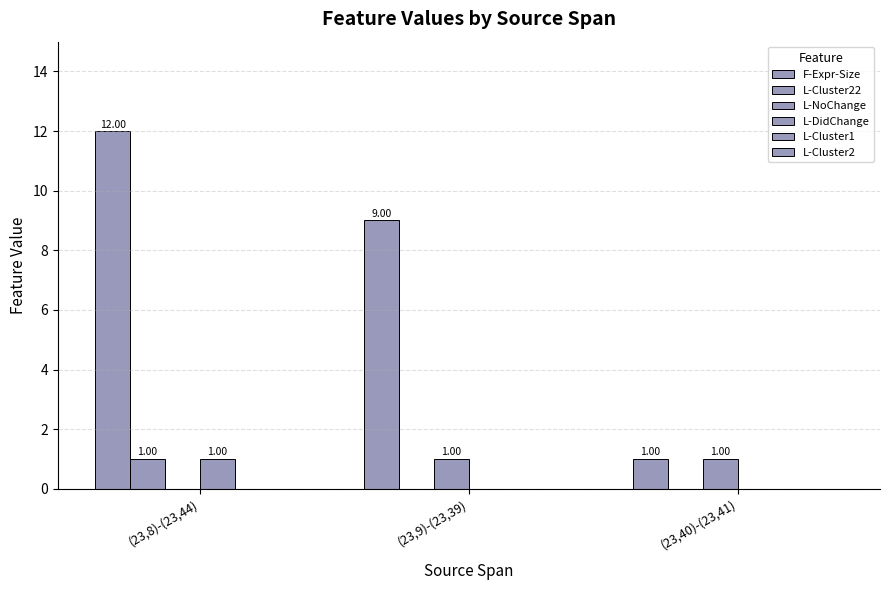

At which label does L-NoChange reach its minimum?

(23,8)-(23,44)